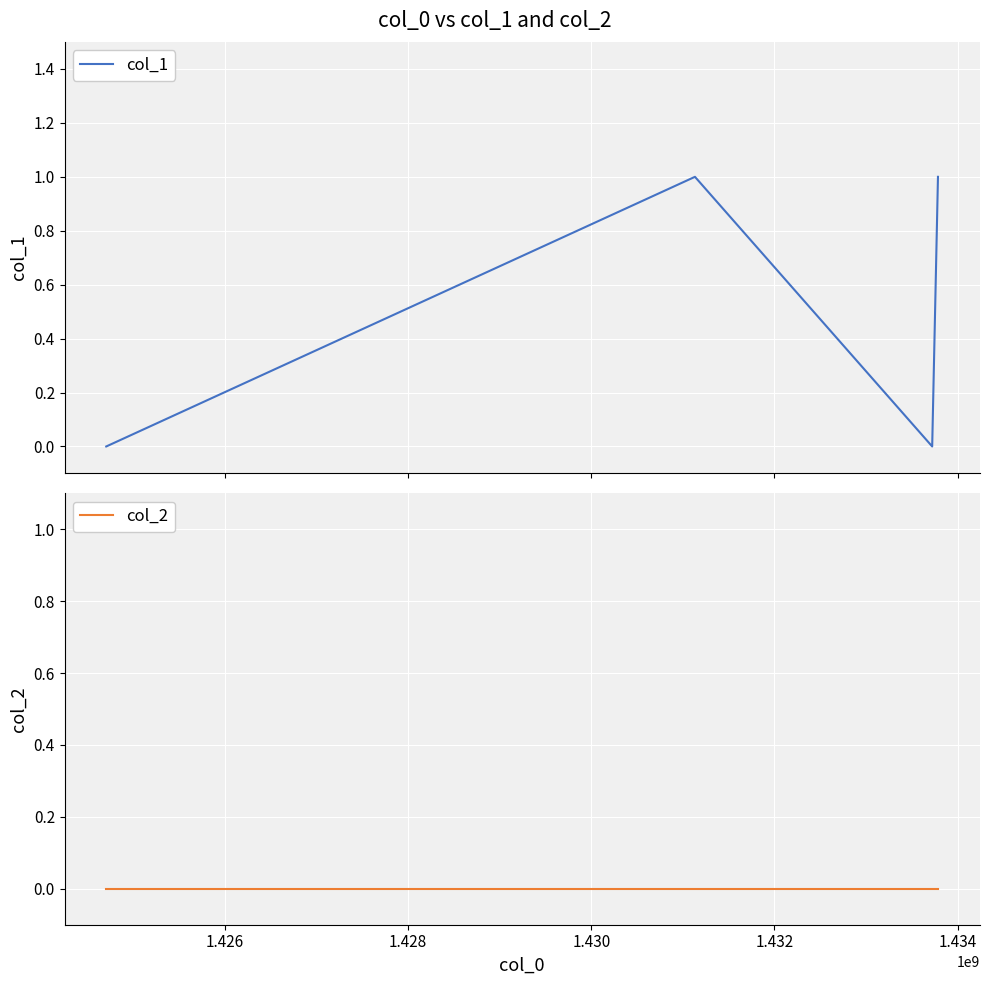

What is the value of the col_1 point at the 4th from the left?

1